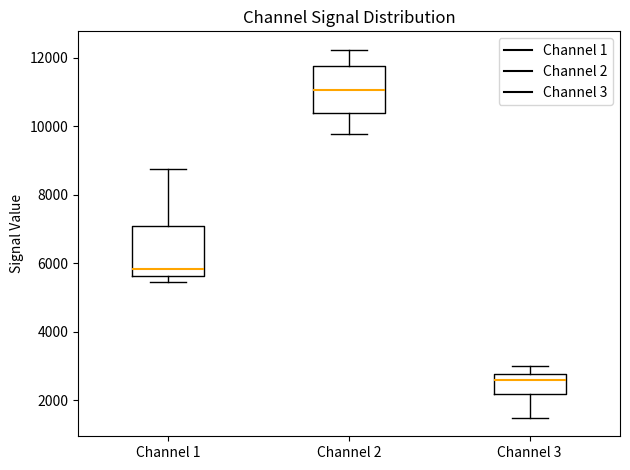

Which box's median line is the highest?

Channel 2